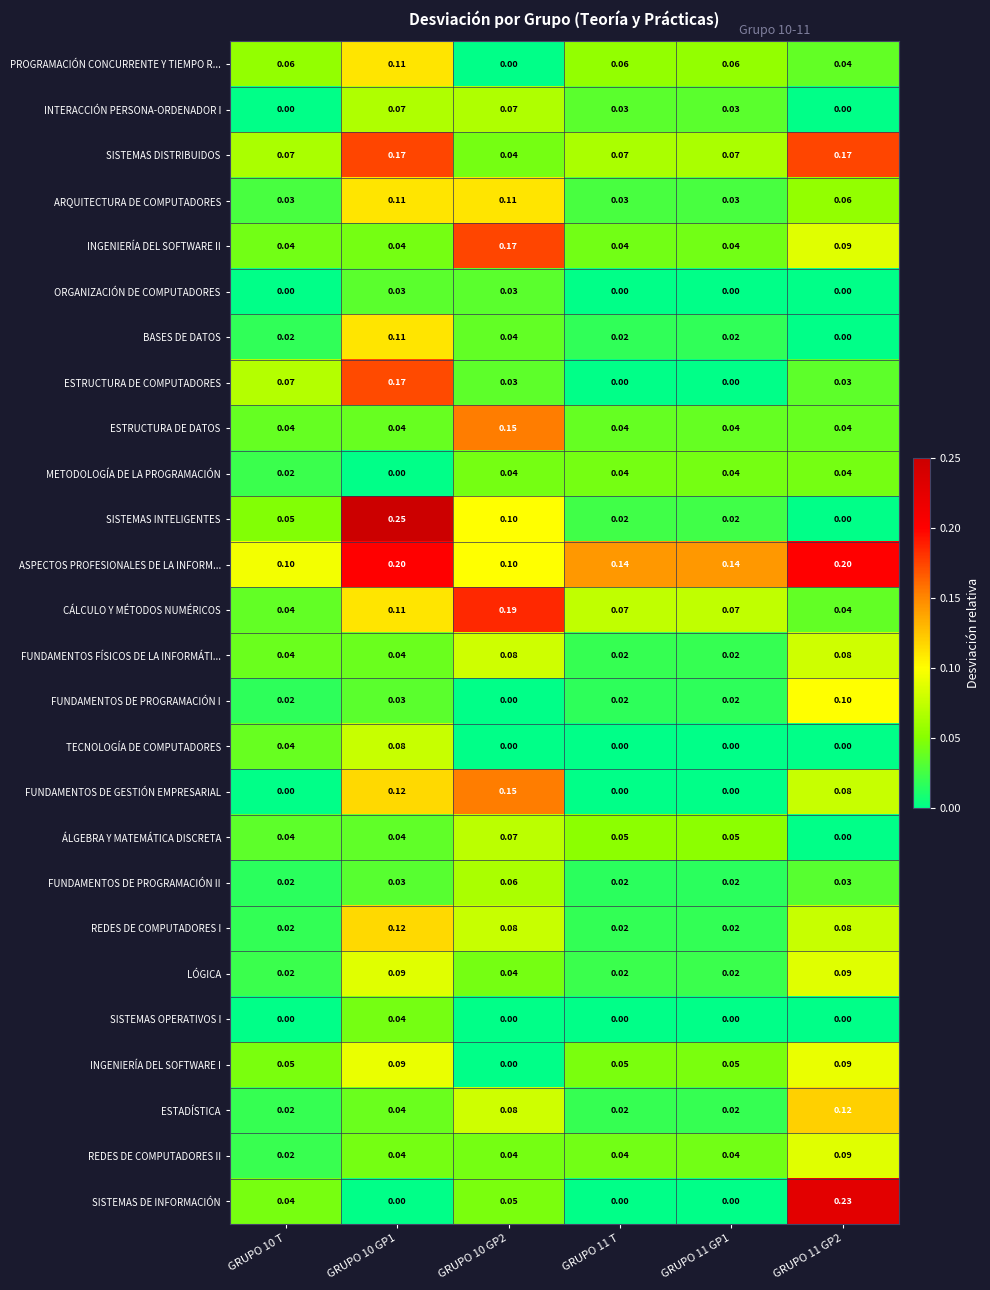

At how many categories does at least one series exceed 0?

6